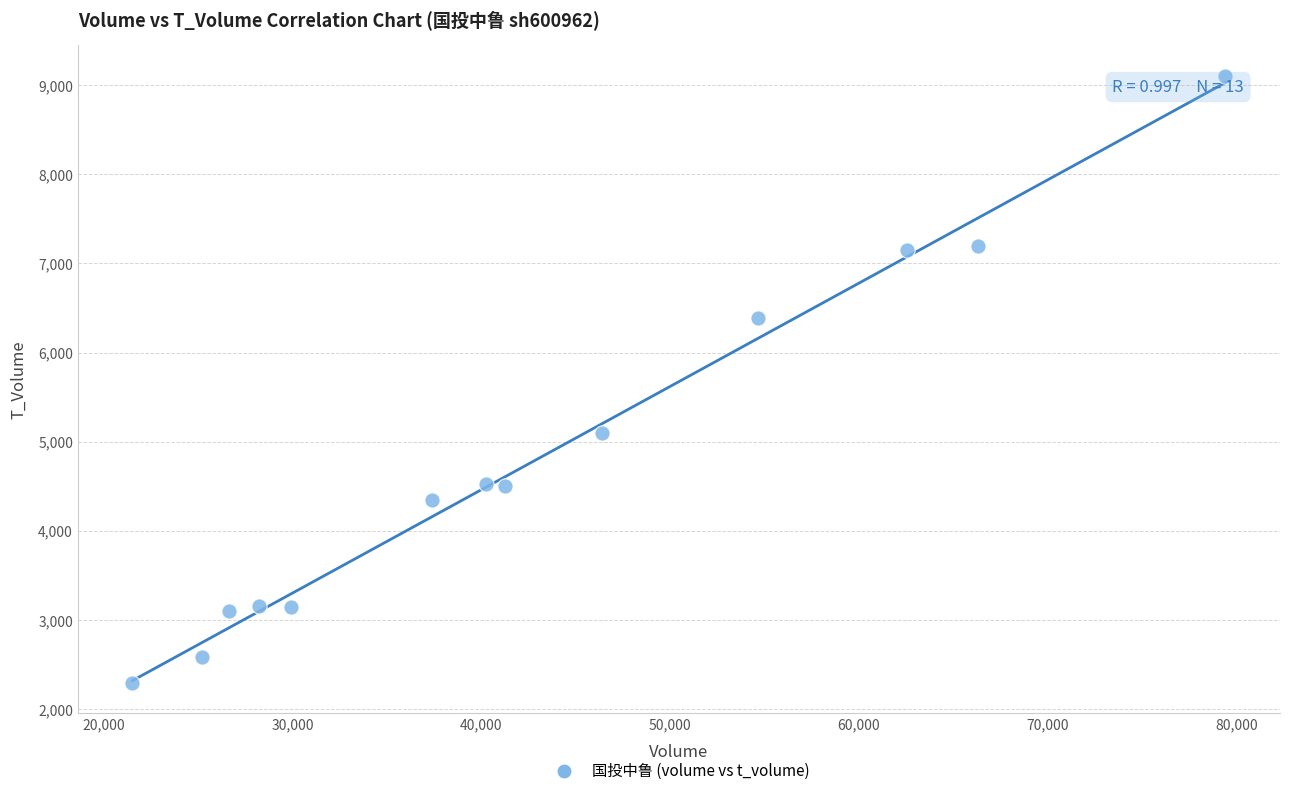

What is the range of X values (max minus min)?

57874